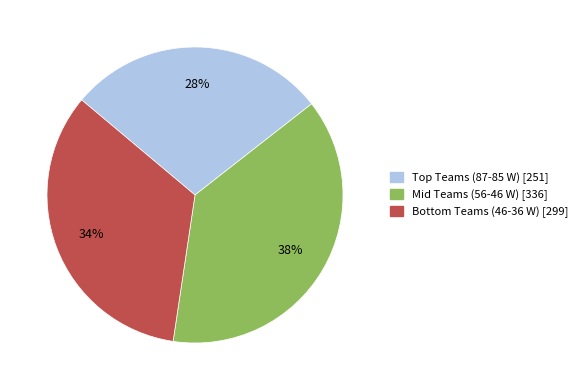

Is there a majority slice in this chart?

No